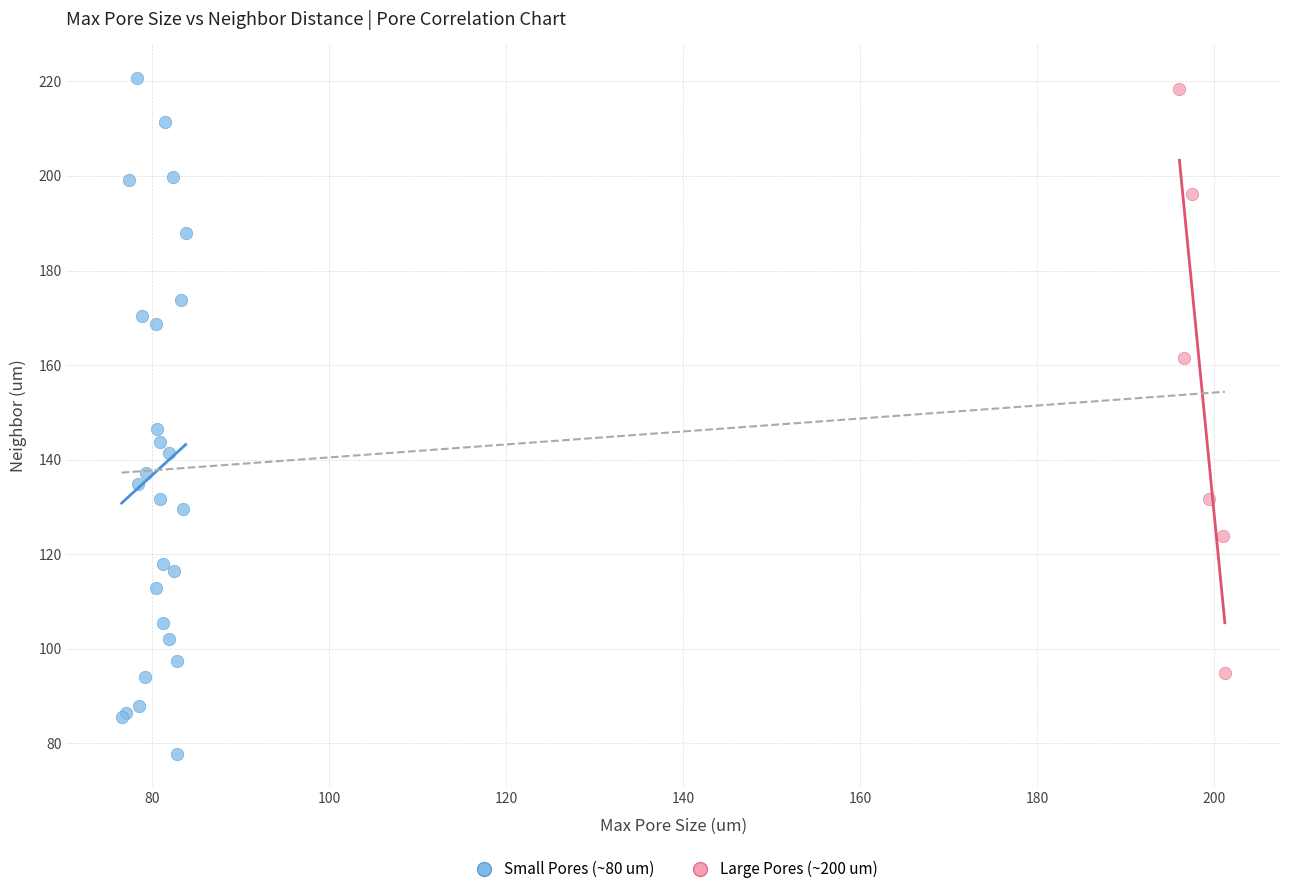

Which series reaches the minimum Y coordinate?

Small Pores (~80 um)